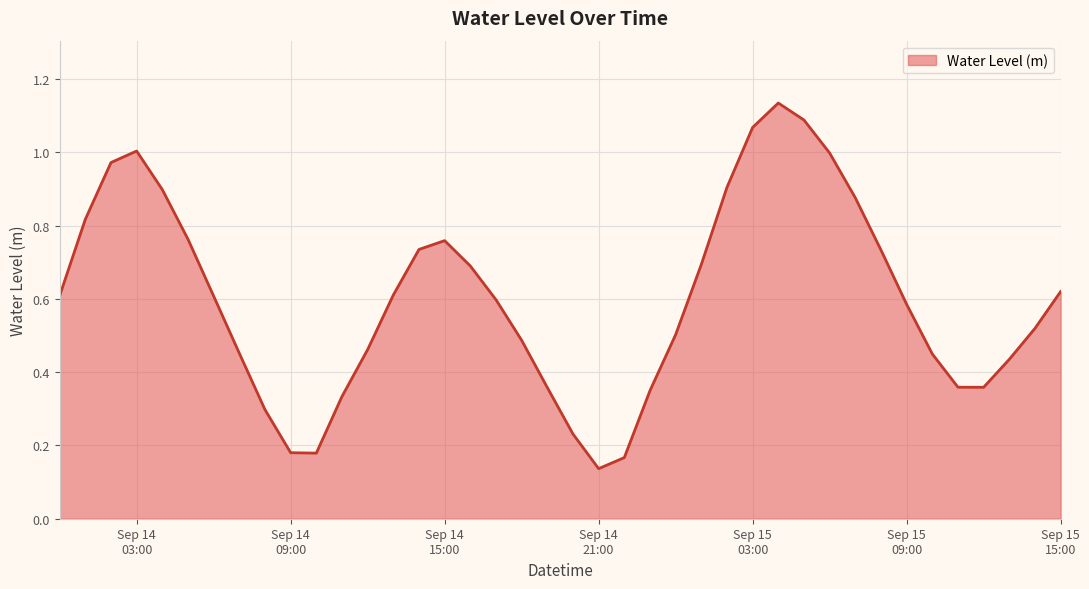

What is the label of the 17th point from the left?

2025-09-14 16:00:00